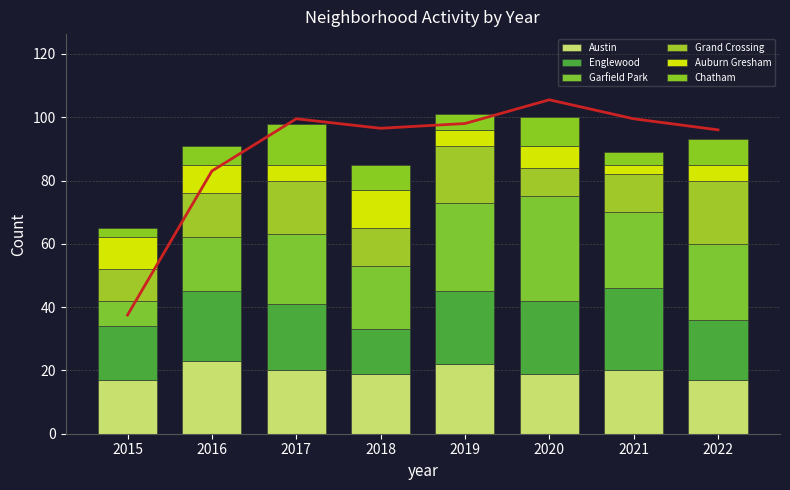

At which label does Auburn Gresham reach its minimum?

2021